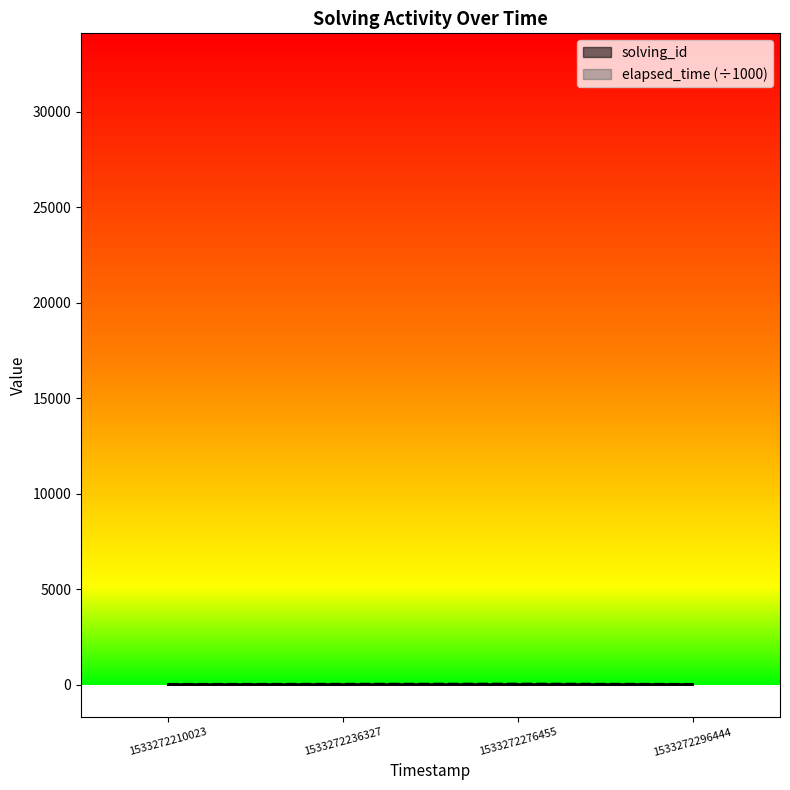

What is the value of the solving_id point at the 1st from the left?

1